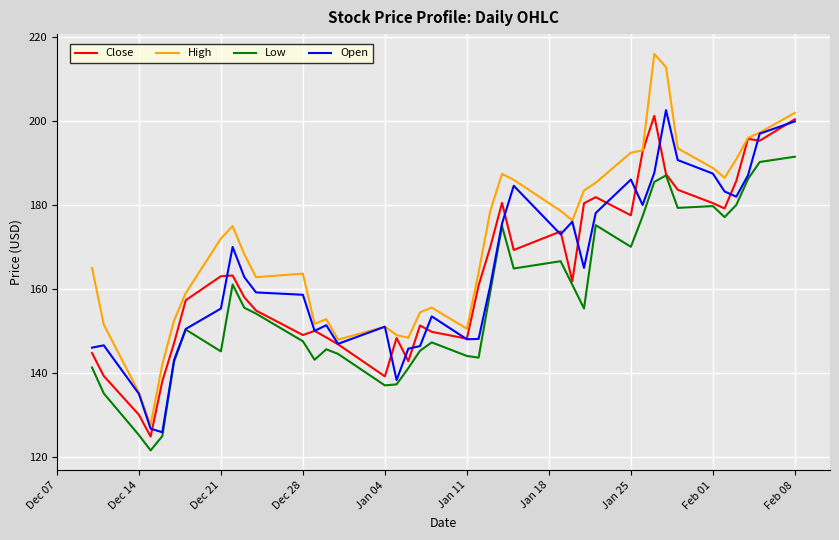

What are all the series names shown in the legend?

Close, High, Low, Open